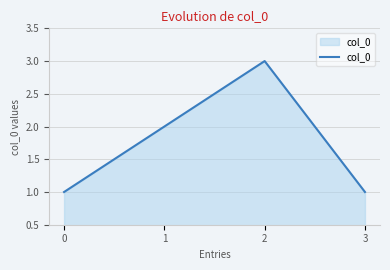

What is the ratio of the value at 2 to the value at 3?

3.0